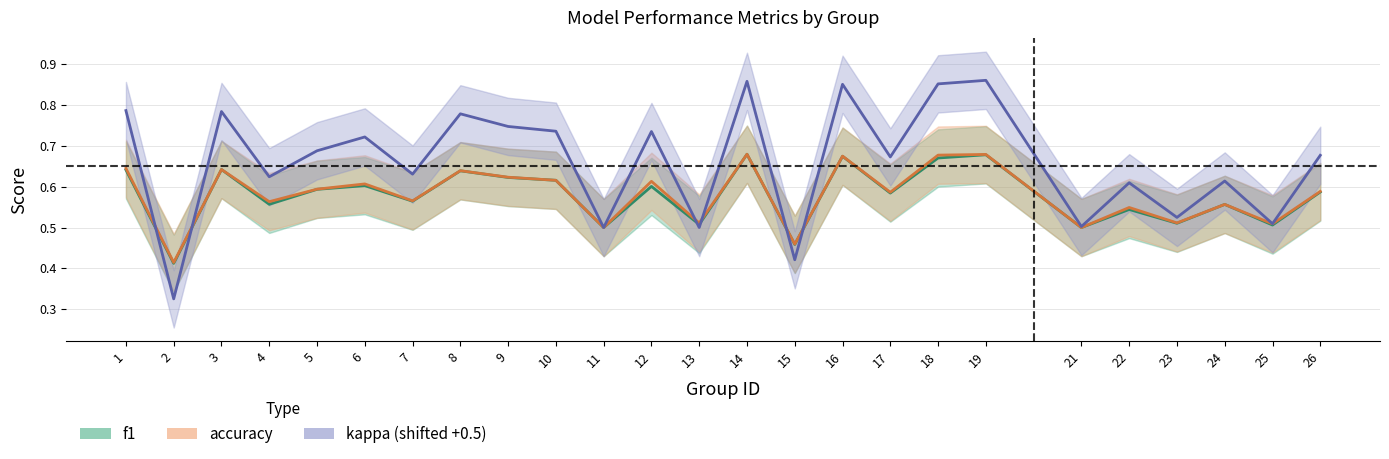

What is the minimum value shown in the chart?

0.3